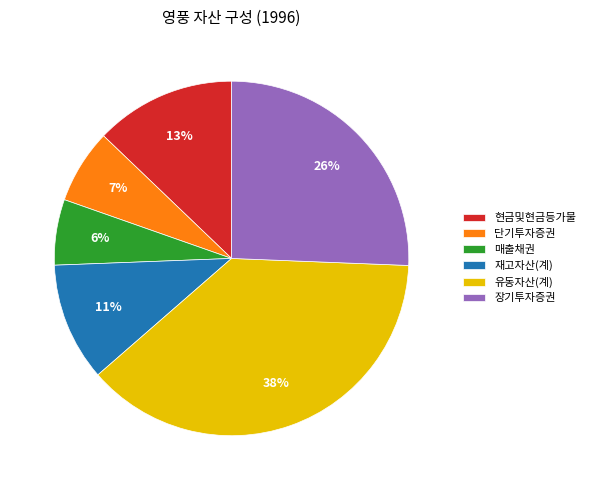

Rank the categories by value from lowest to highest.

매출채권, 단기투자증권, 재고자산(계), 현금및현금등가물, 장기투자증권, 유동자산(계)